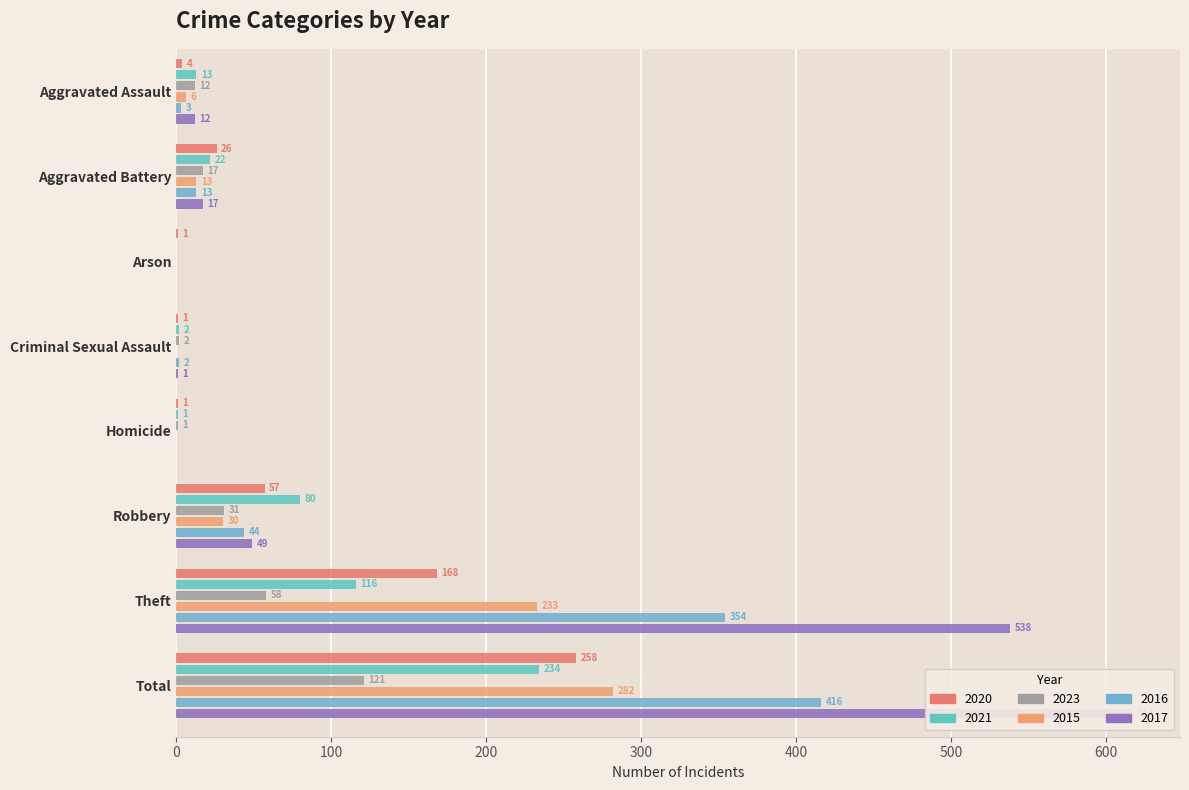

Is it true that 2015 equals 88 at Criminal Sexual Assault?

False